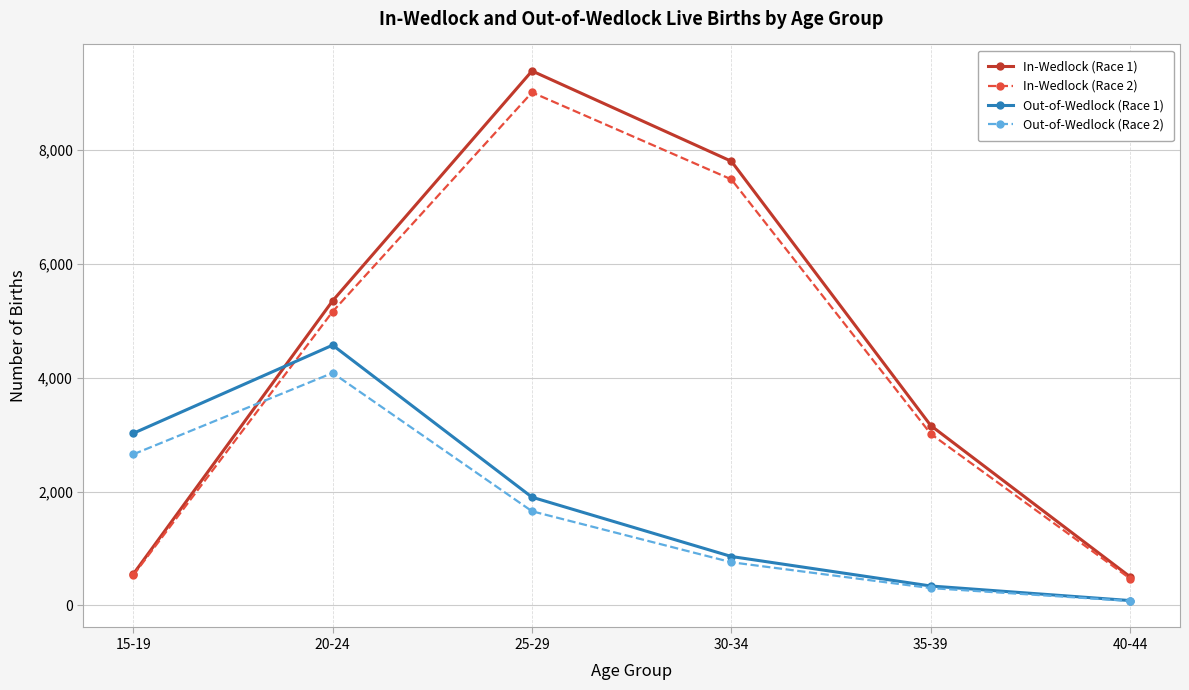

Which series ends up on top after the final intersection of Out-of-Wedlock (Race 1) and In-Wedlock (Race 1)?

In-Wedlock (Race 1)